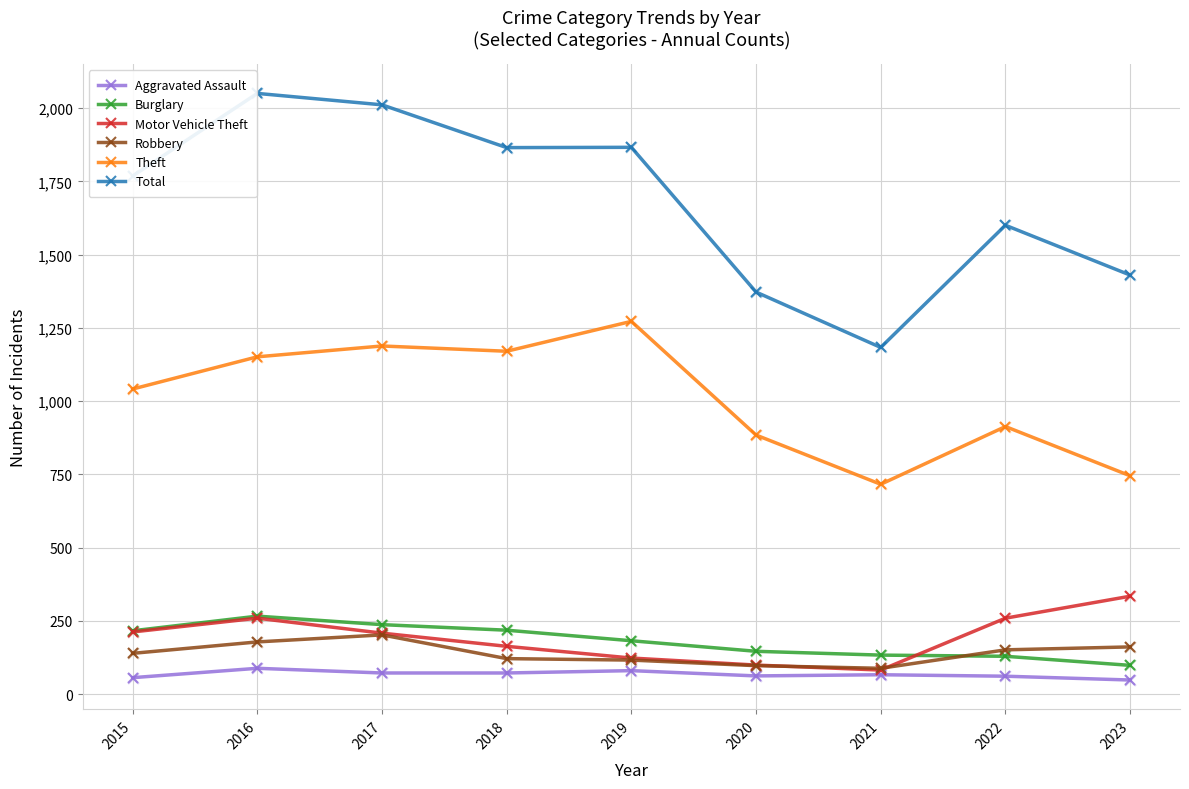

Is the value of Aggravated Assault at 2018 greater than the value of Motor Vehicle Theft at 2019?

No